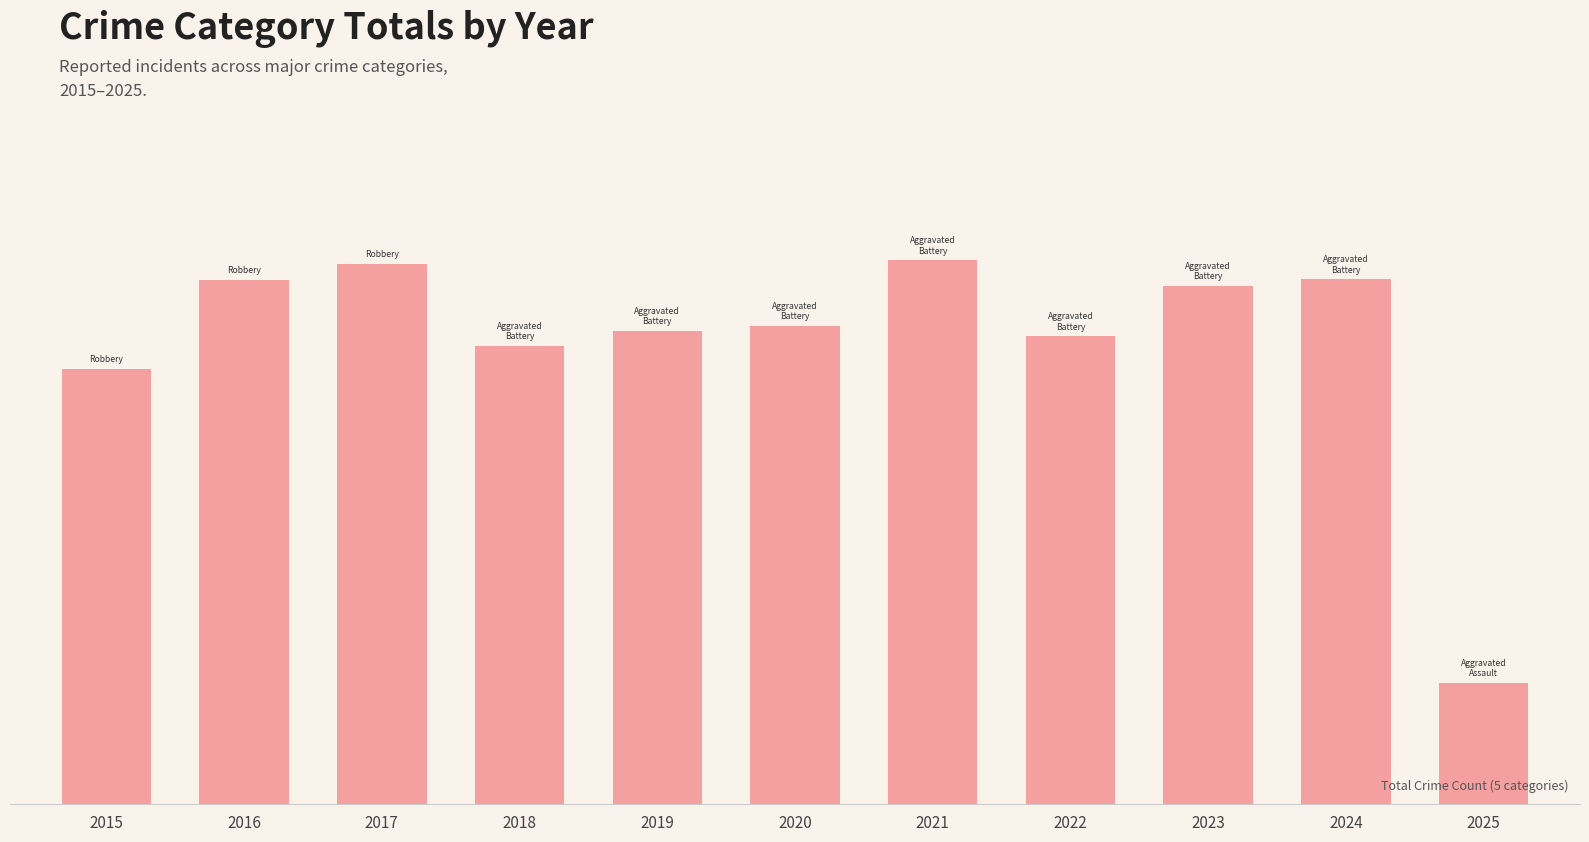

What is the change in value from 2024 to 2025?

-699